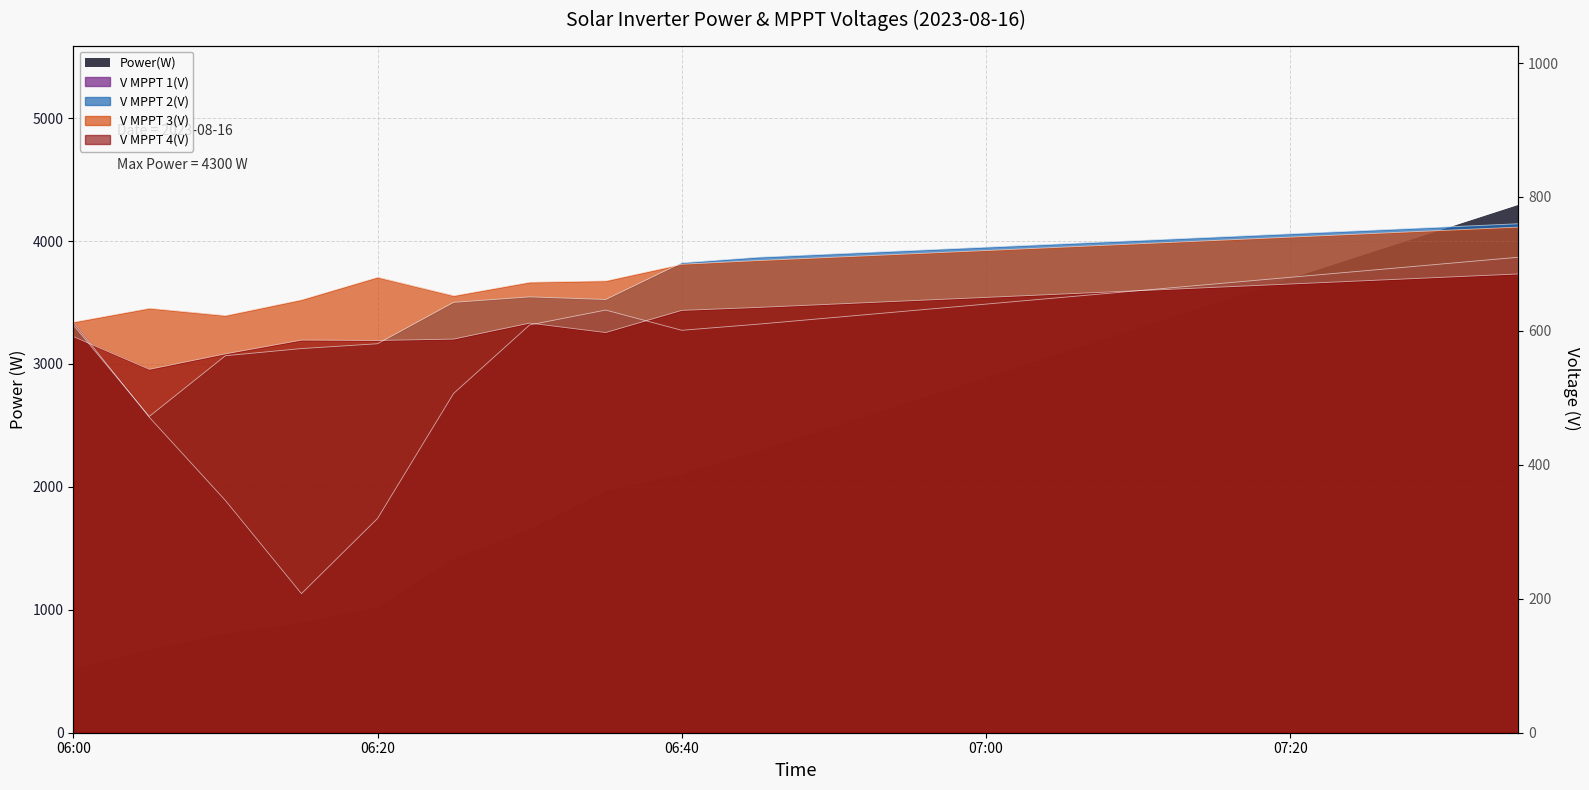

Which series ends up on top after the final intersection of Power(W) and V MPPT 3(V)?

Power(W)